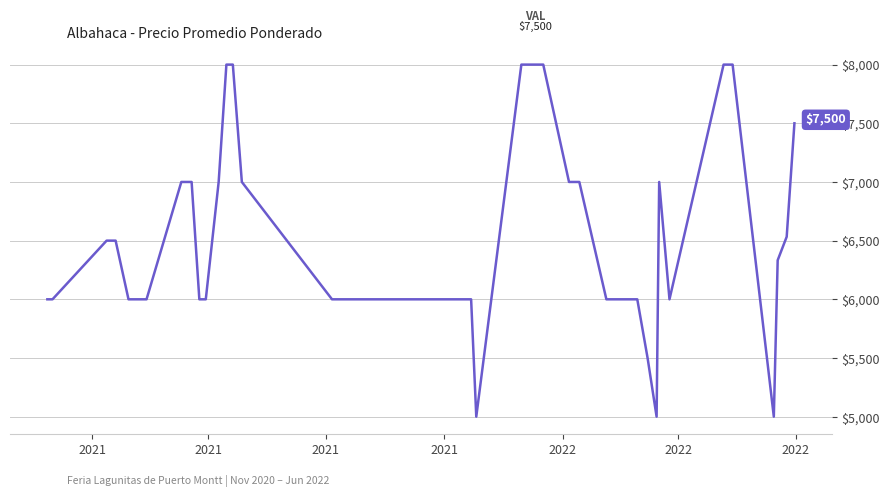

What is the maximum value shown in the chart?

8000